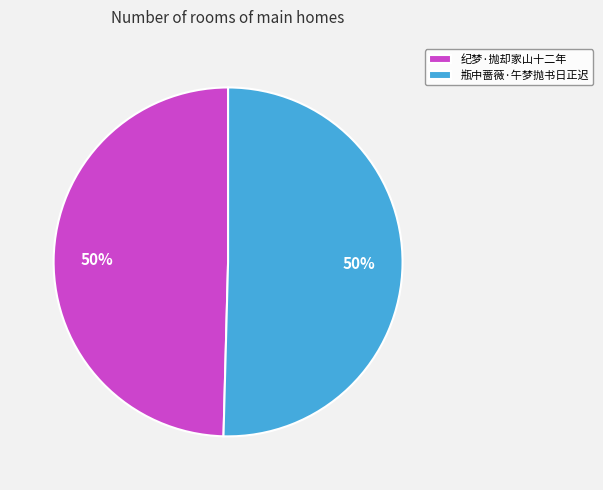

Do 纪梦·抛却家山十二年 and 瓶中蔷薇·午梦抛书日正迟 together represent more than half of the pie?

Yes